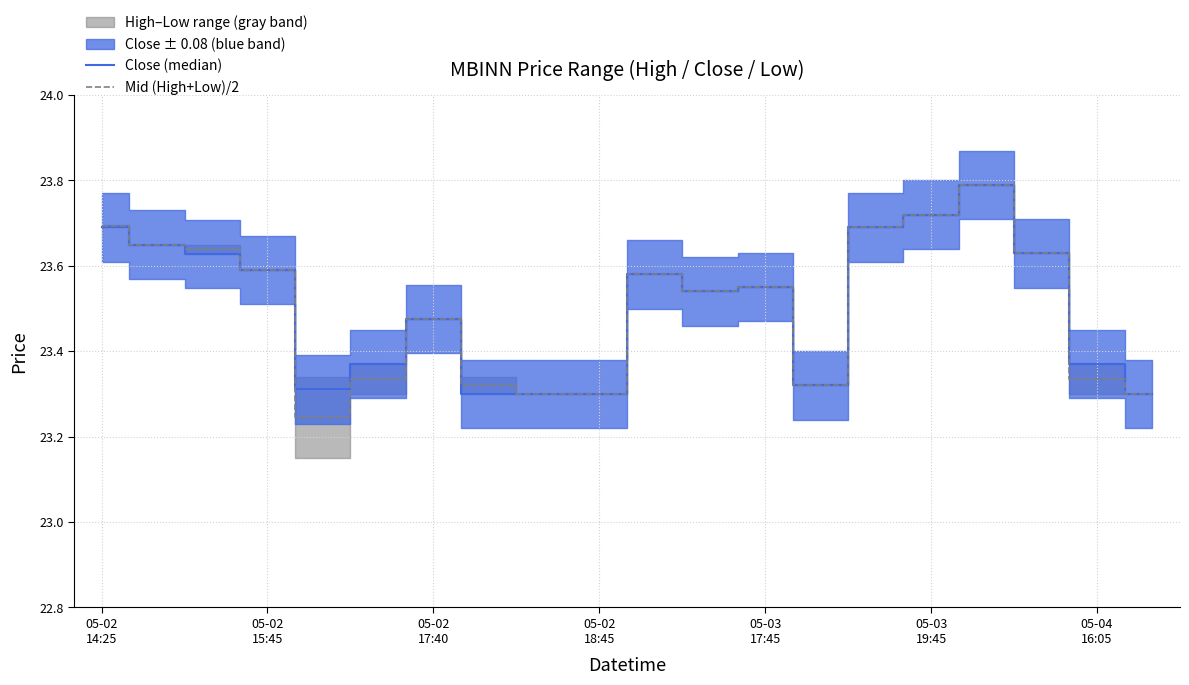

True or false: Close (median) and Mid (High+Low)/2 cross at least once.

False